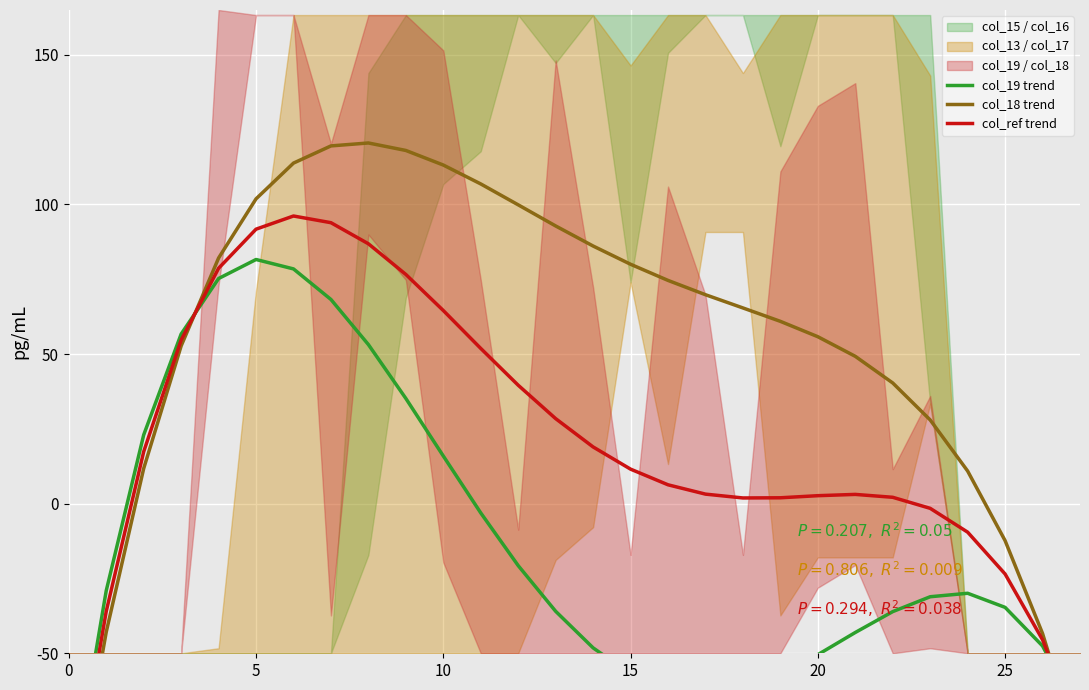

What is the label of the 18th point from the right?

10